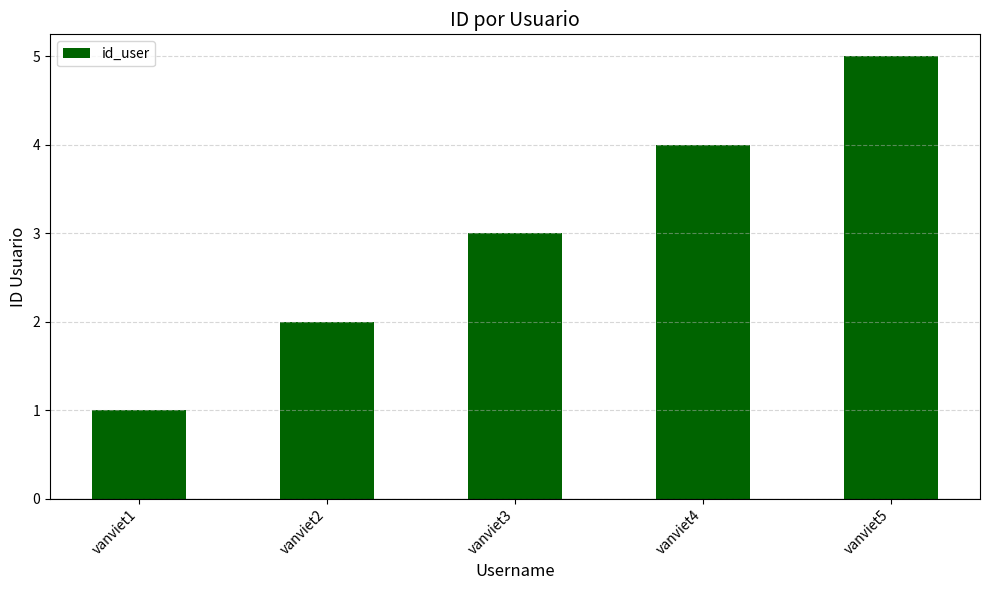

Approximately how many times larger is the value at vanviet5 compared to vanviet1?

5.0